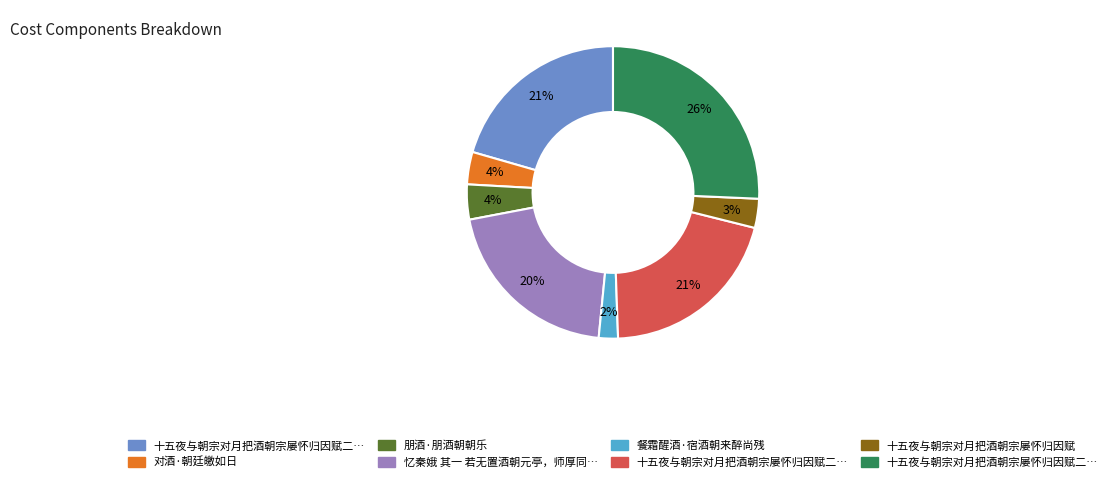

Is there any slice that represents more than half of the pie?

No